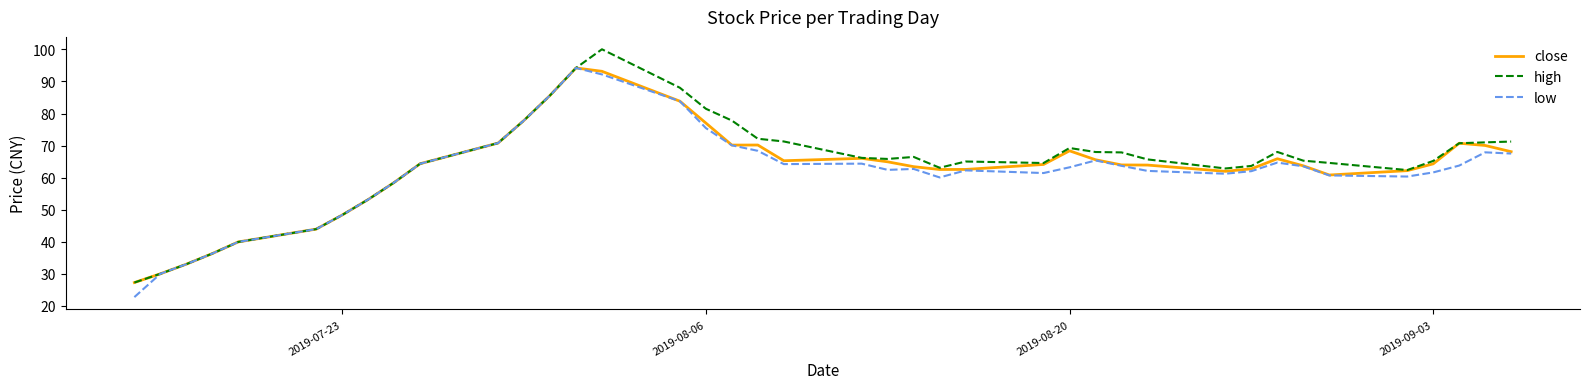

What is the maximum value shown in the chart?

100.0